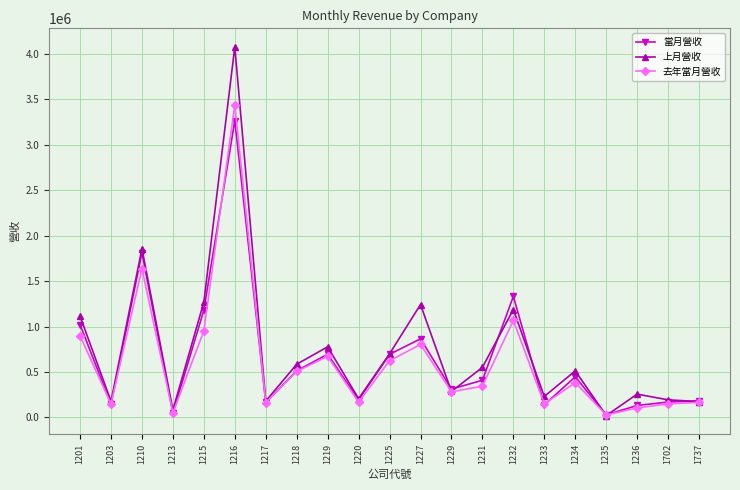

The value of 當月營收 at 1737 is 183540. True or false?

True